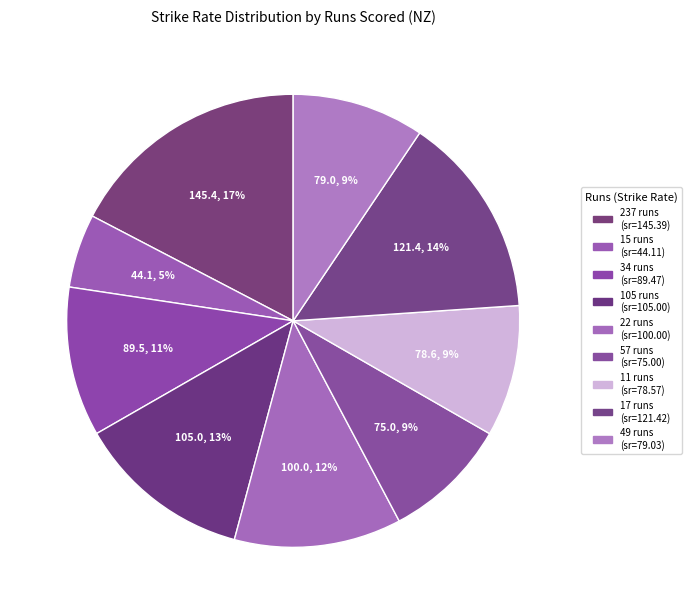

The 15 slice represents 1% of the pie. True or false?

False